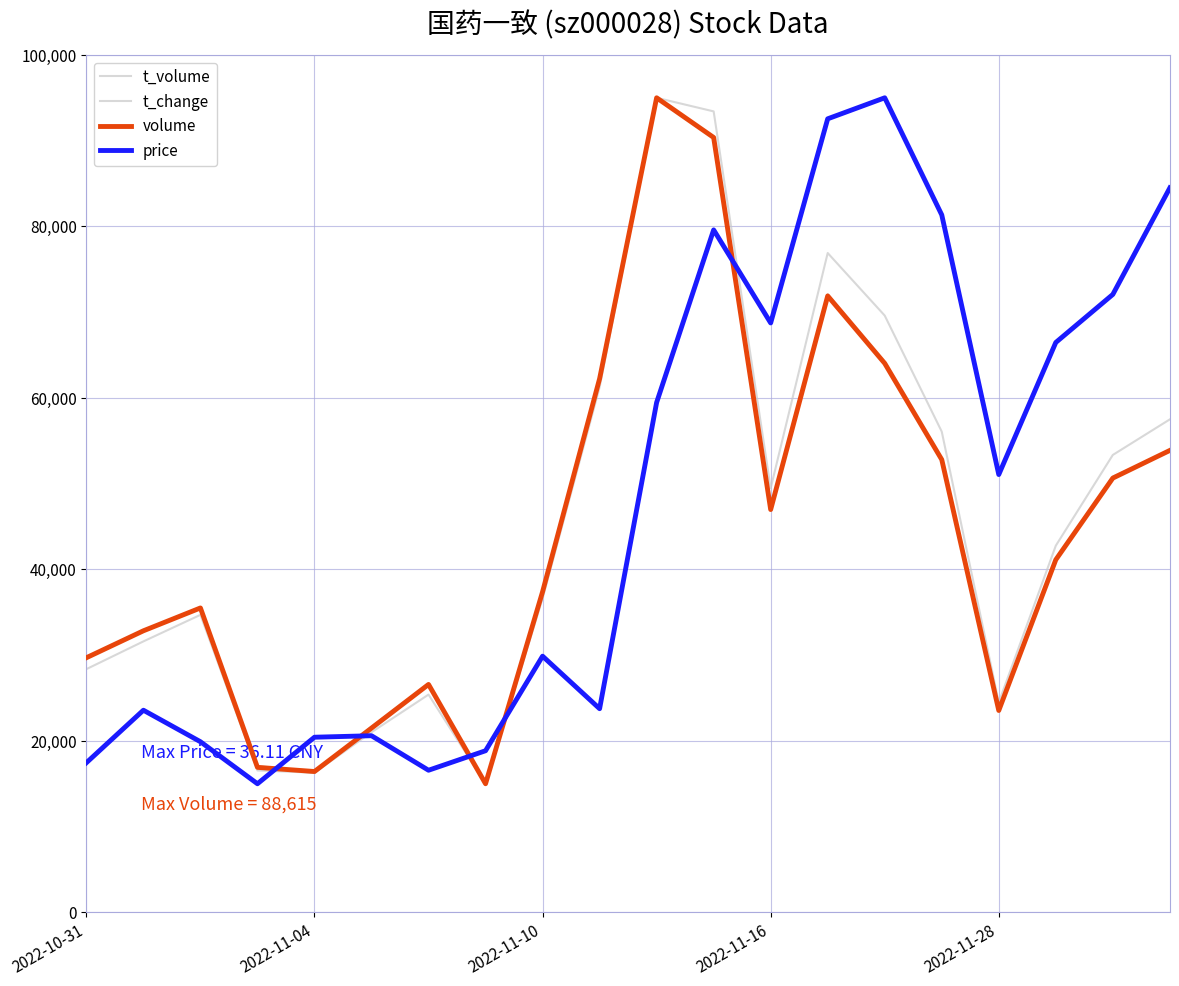

Does the chart display data point markers on the line(s)?

No